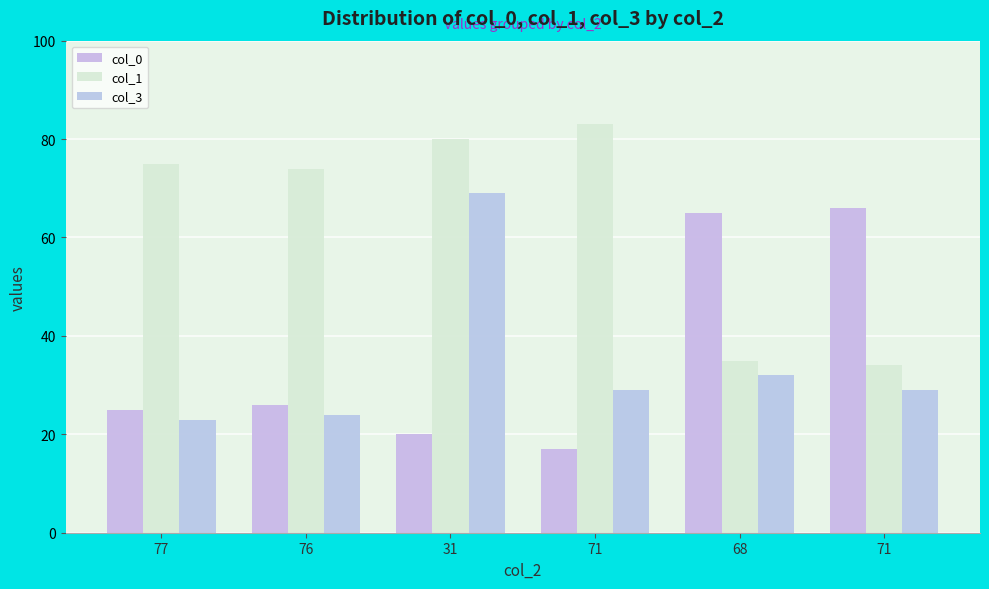

Does the chart contain any negative values?

No